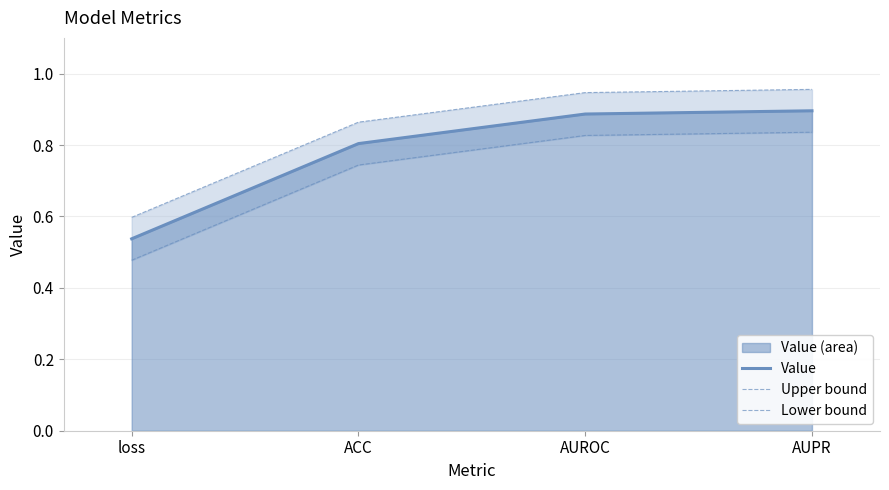

How many lines are shown in the chart?

3